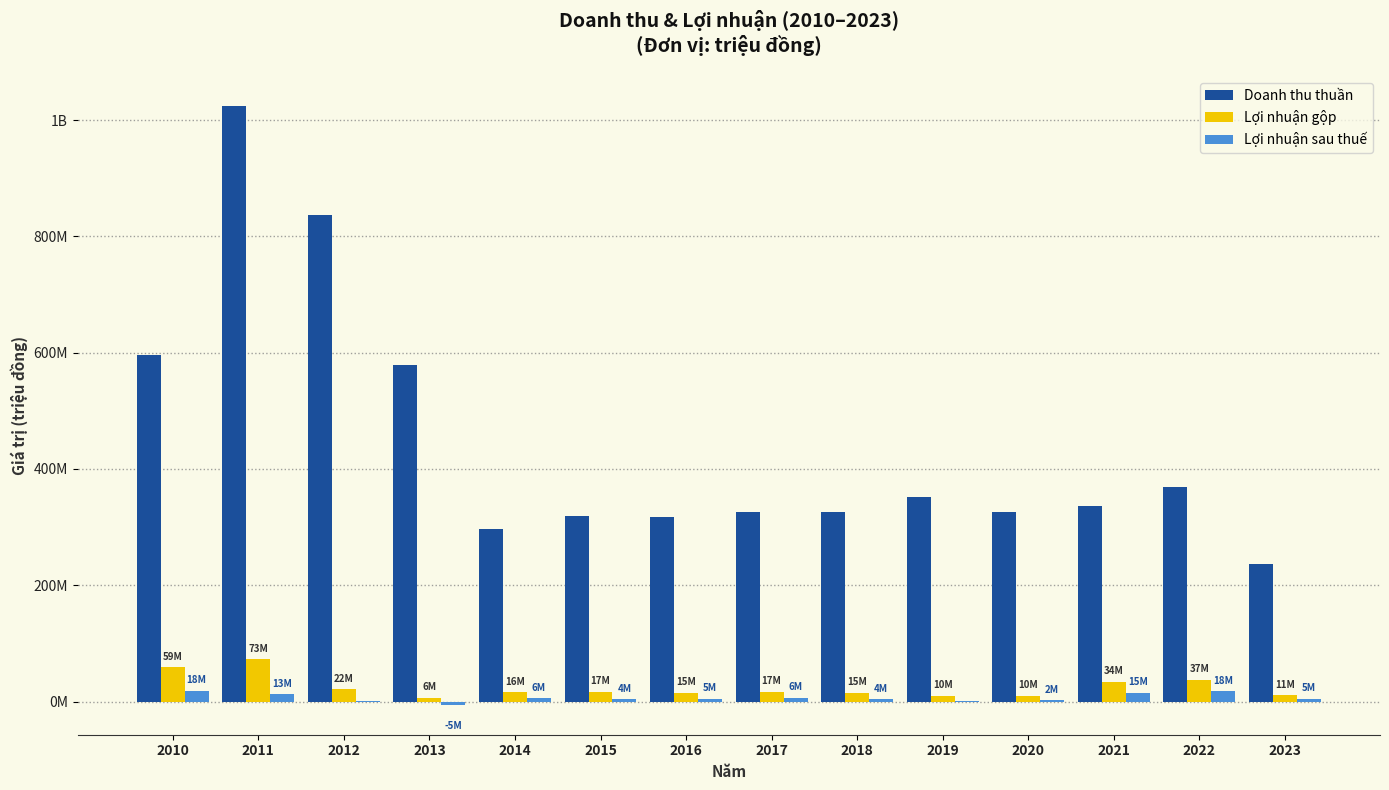

What are all the series names shown in the legend?

Doanh thu thuần, Lợi nhuận gộp, Lợi nhuận sau thuế